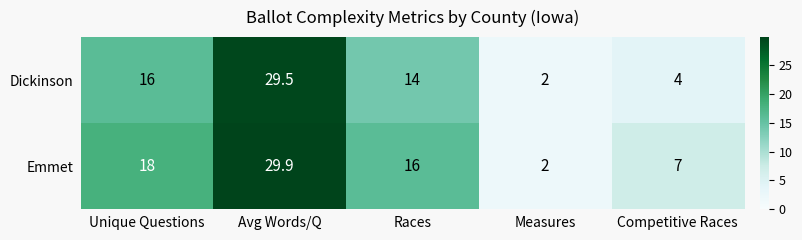

The value of Dickinson at Avg Words/Q is 9.5. True or false?

False